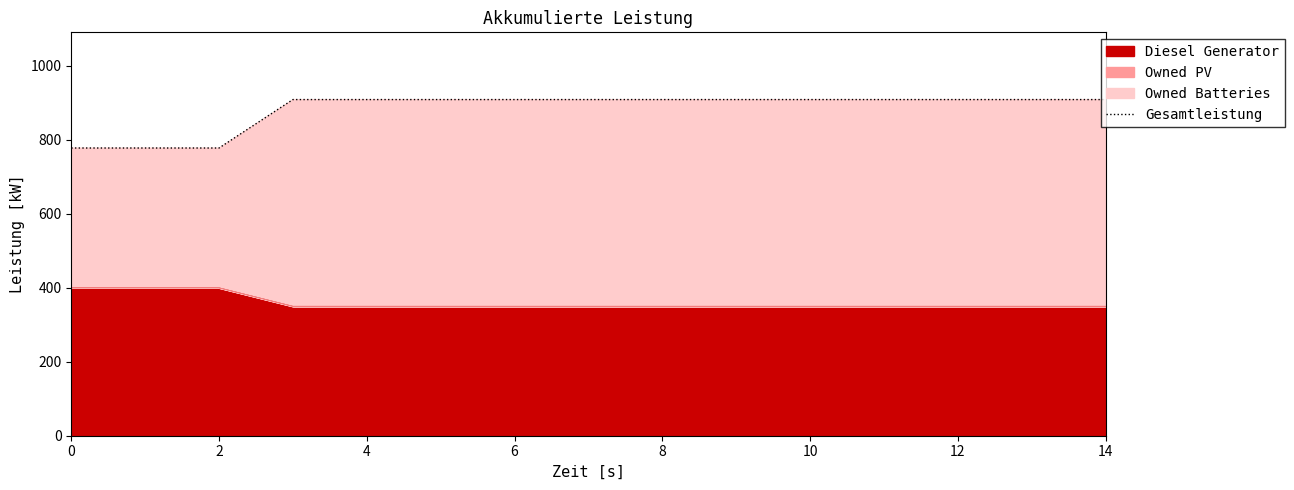

What is the maximum value for Diesel Generator?

400